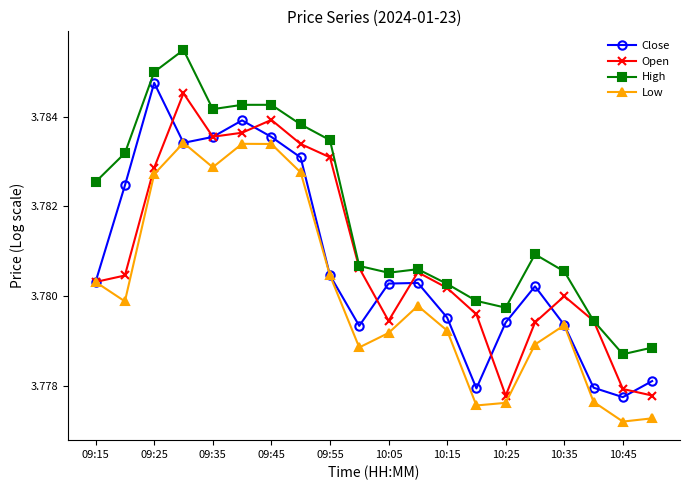

How many Open values are between 3 and 4?

20